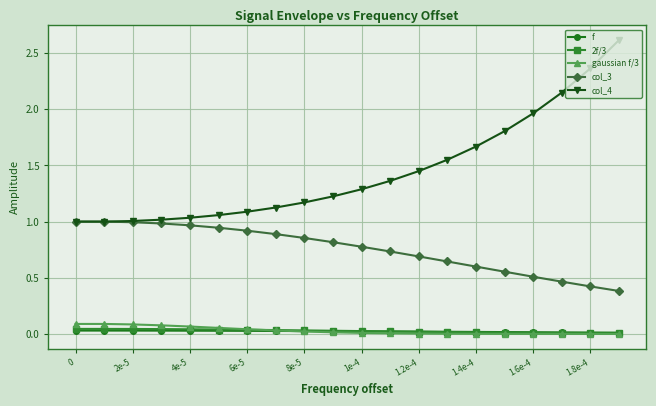

What is the greatest value displayed?

2.6